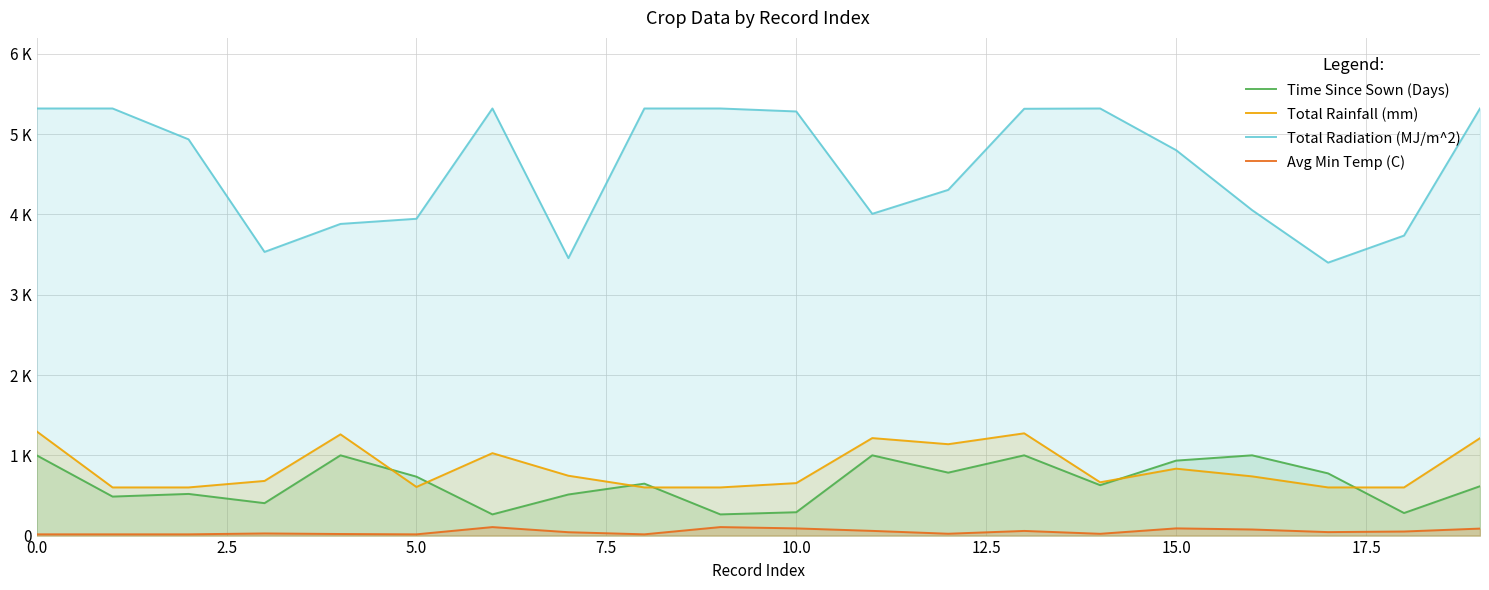

True or false: Total Rainfall (mm) and Total Radiation (MJ/m^2) intersect in this chart.

False